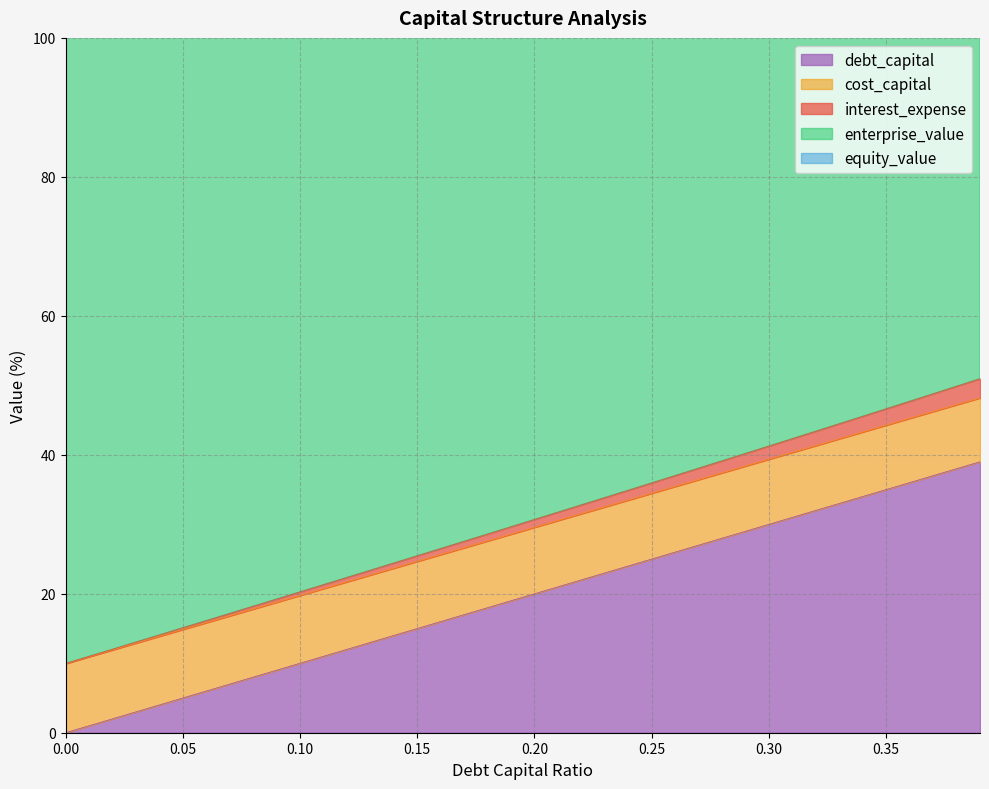

True or false: cost_capital and equity_value cross at least once.

False